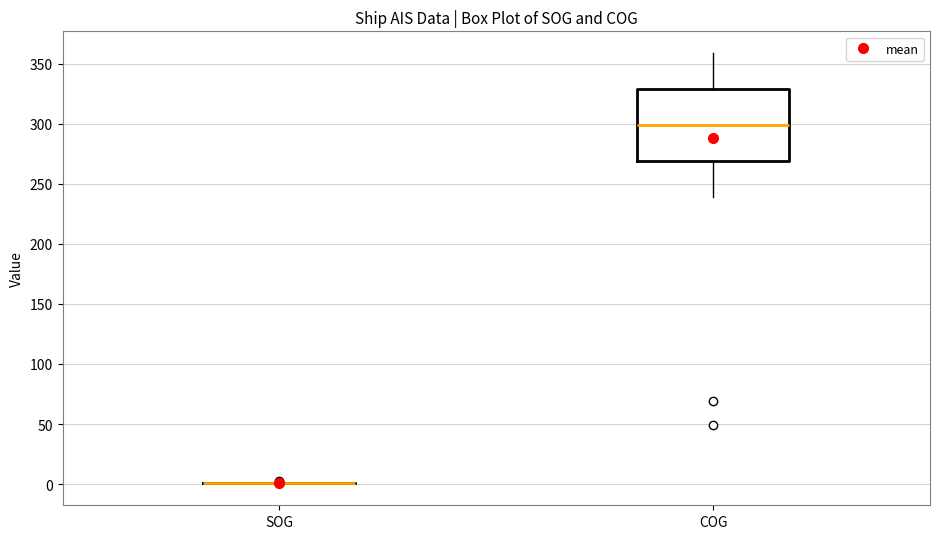

Comparing the boxes themselves (not the whiskers), which one is the tallest?

COG